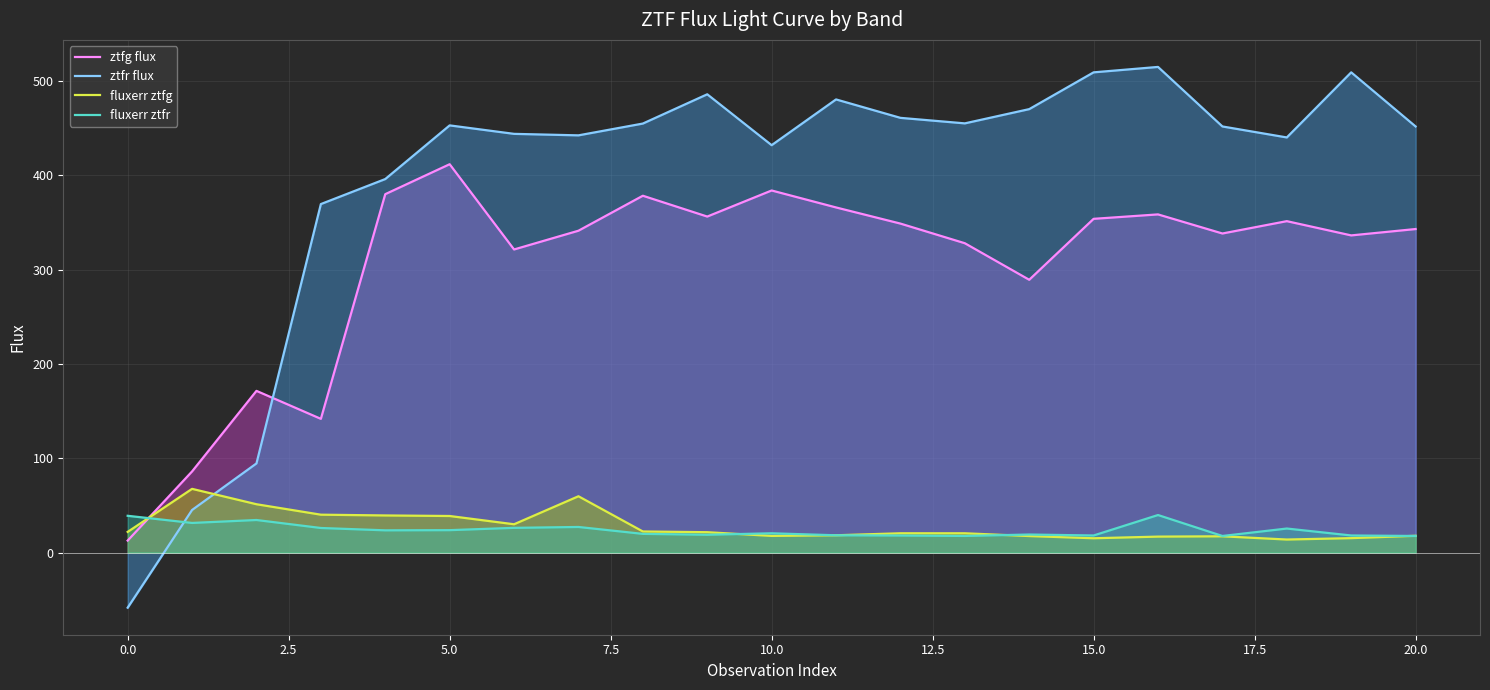

What are all the series names shown in the legend?

ztfg flux, ztfr flux, fluxerr ztfg, fluxerr ztfr